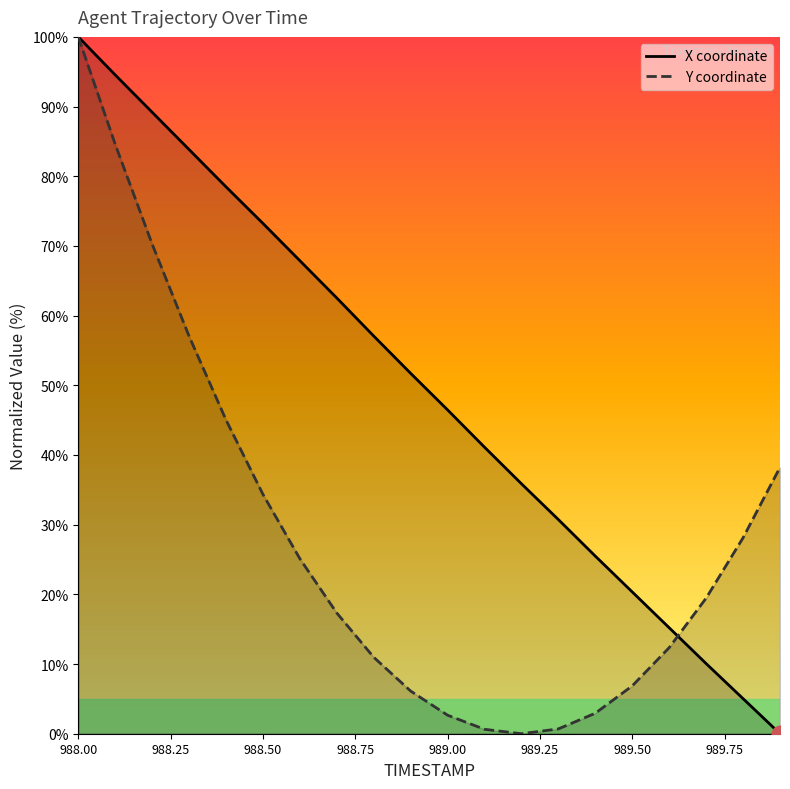

At which category is the sum across all series the highest?

988.00